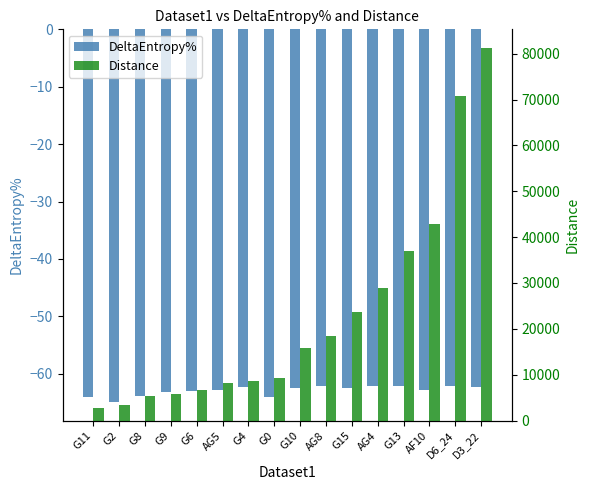

Is it true that DeltaEntropy% equals -62.5 at G10?

True